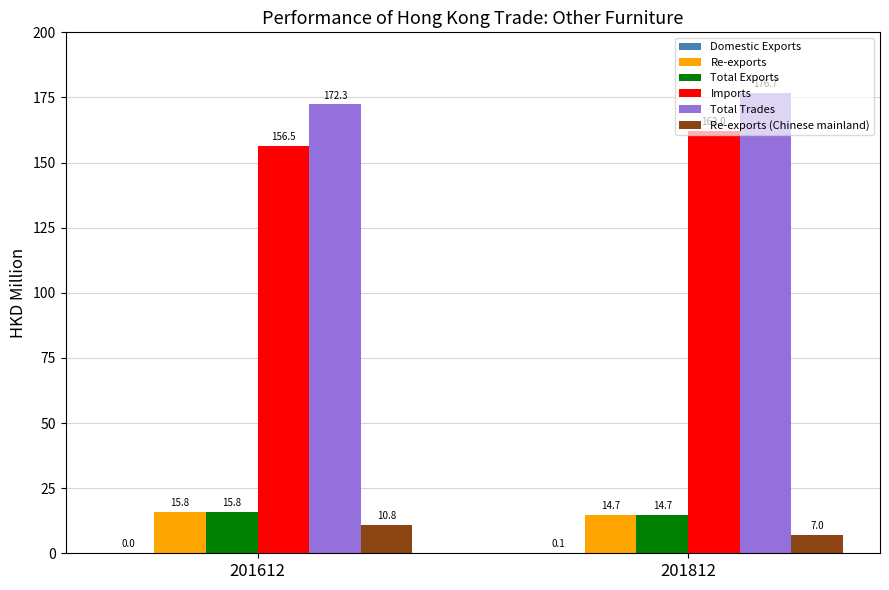

The value of Imports at 201812 is 162.0. True or false?

True